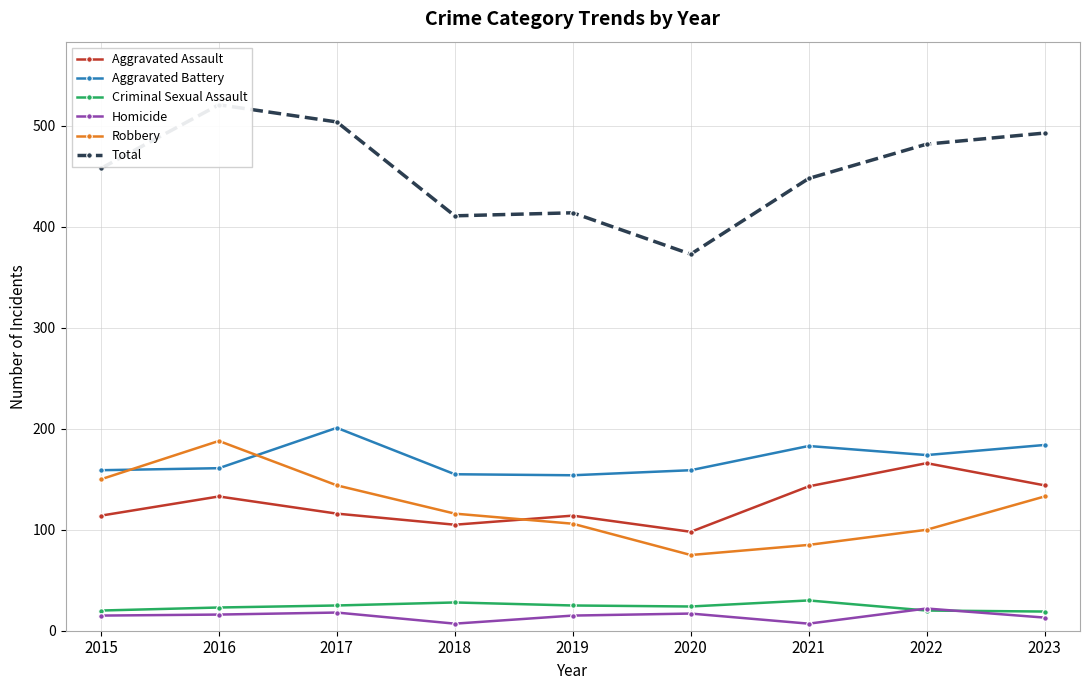

Reading left to right, list all the values displayed in this chart.

Aggravated Assault: 2015=114	2016=133	2017=116	2018=105	2019=114	2020=98	2021=143	2022=166	2023=144
Aggravated Battery: 2015=159	2016=161	2017=201	2018=155	2019=154	2020=159	2021=183	2022=174	2023=184
Criminal Sexual Assault: 2015=20	2016=23	2017=25	2018=28	2019=25	2020=24	2021=30	2022=20	2023=19
Homicide: 2015=15	2016=16	2017=18	2018=7	2019=15	2020=17	2021=7	2022=22	2023=13
Robbery: 2015=150	2016=188	2017=144	2018=116	2019=106	2020=75	2021=85	2022=100	2023=133
Total: 2015=458	2016=521	2017=504	2018=411	2019=414	2020=373	2021=448	2022=482	2023=493